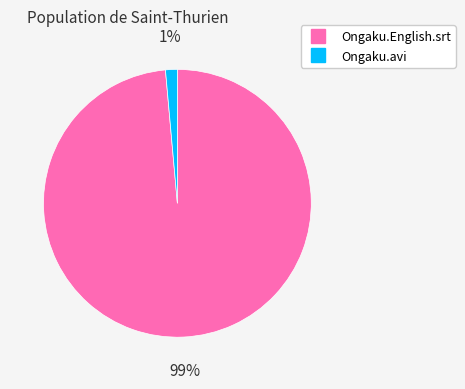

Does Ongaku.English.srt account for over 50% of the chart?

Yes